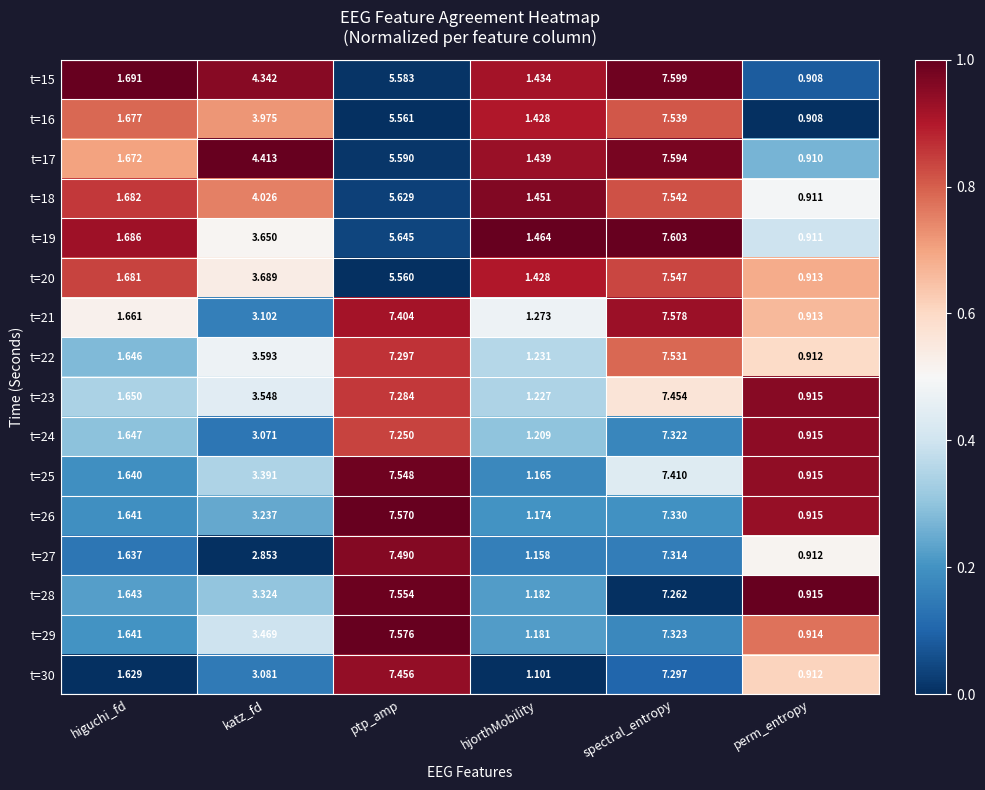

Which series changed the most between ptp_amp and hjorthMobility?

t=26